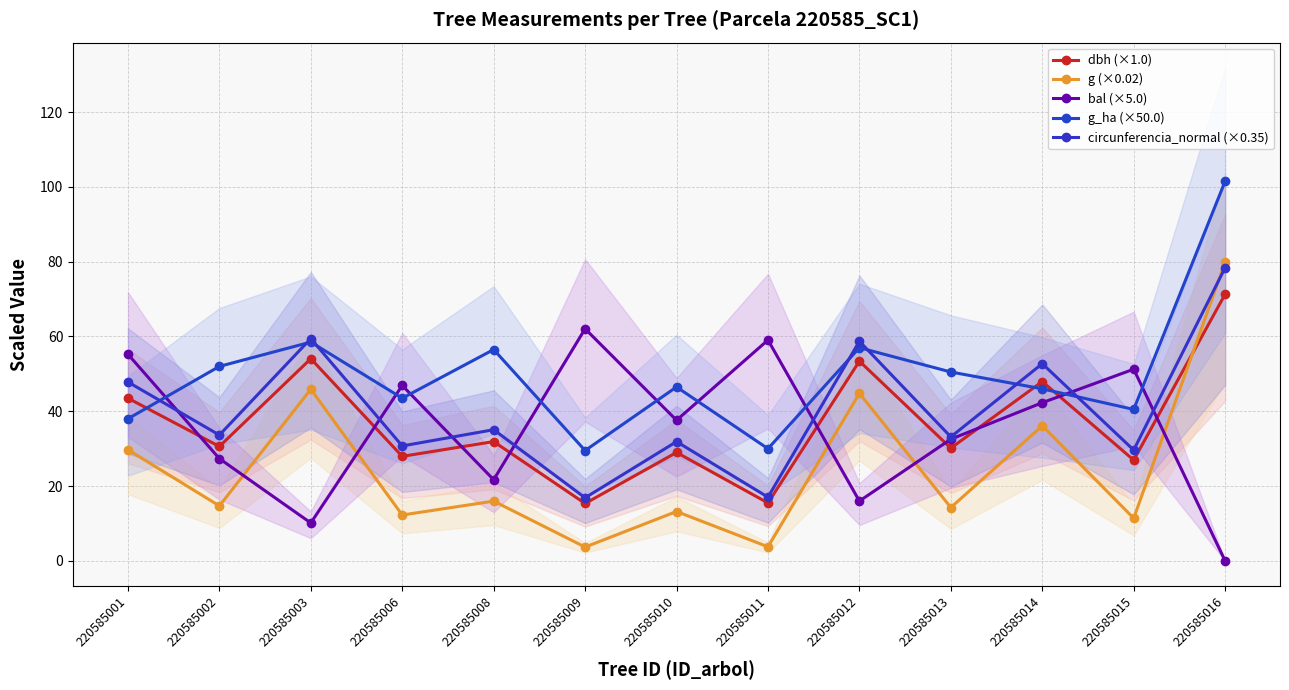

Rank the series at 220585011 from highest to lowest value.

bal (×5.0), g_ha (×50.0), circunferencia_normal (×0.35), dbh (×1.0), g (×0.02)